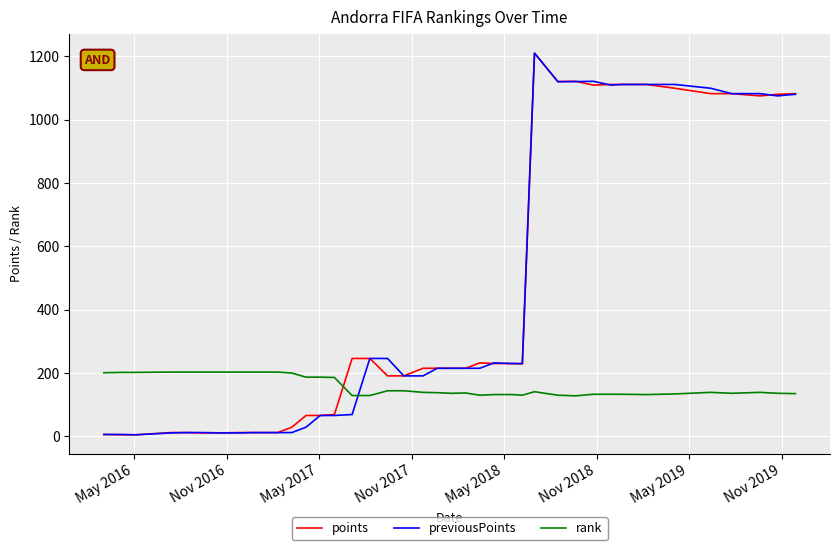

True or false: rank and points intersect in this chart.

True